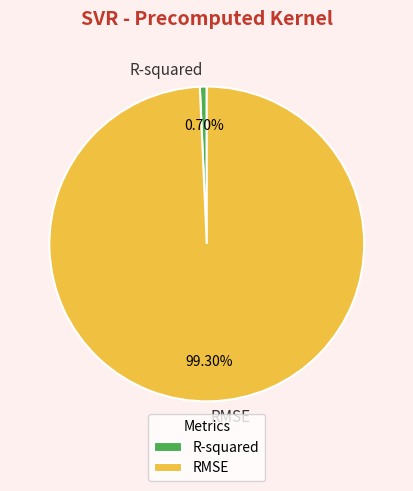

To the nearest percent, what percentage of the pie is R-squared?

1%